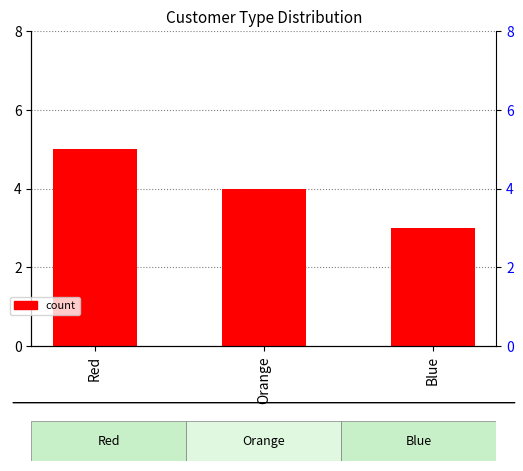

Rank the categories by value from highest to lowest.

Red, Orange, Blue